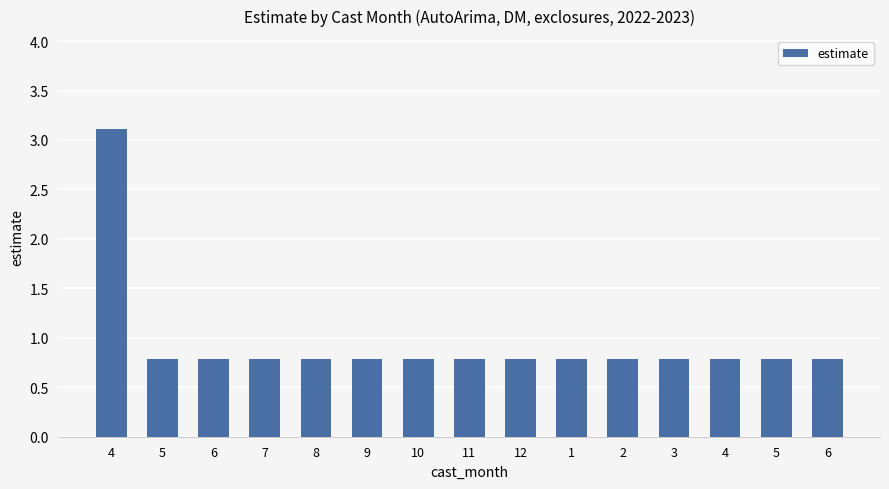

How many categories are shown in the chart?

15